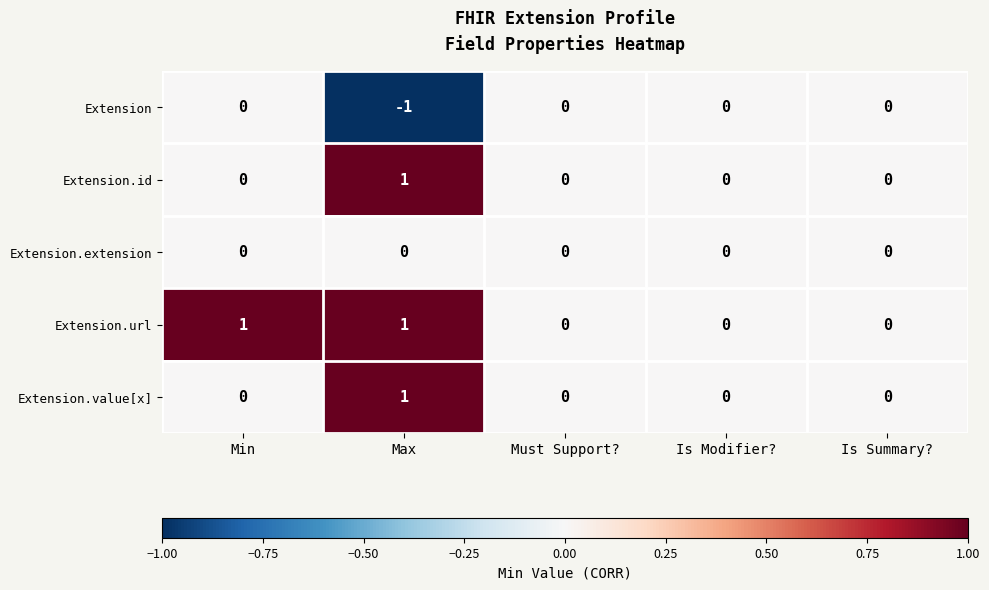

Which series has the largest total across all categories?

Extension.url